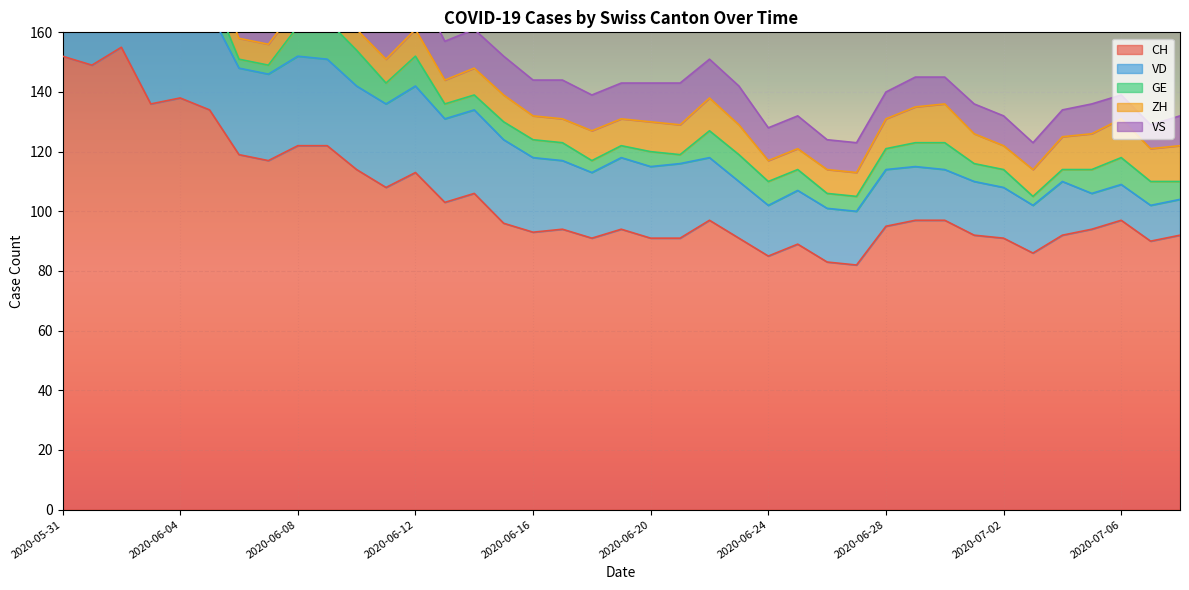

At which label does VS reach its minimum?

2020-07-06